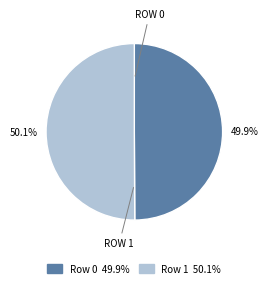

Is there a majority slice in this chart?

Yes